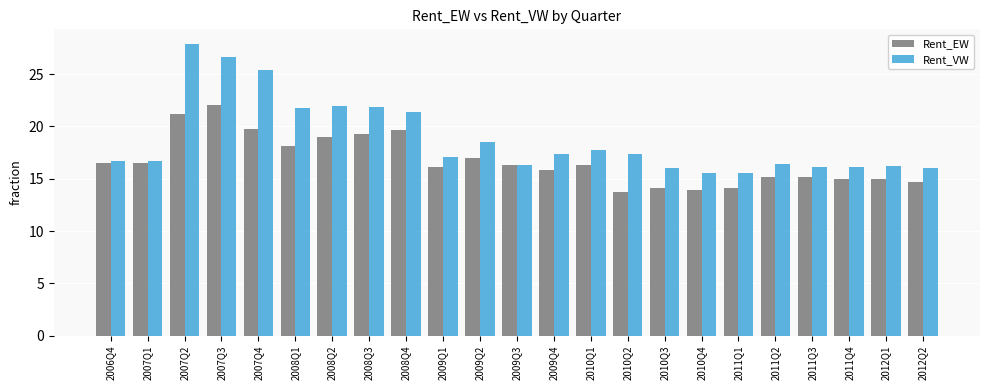

At which label does Rent_EW first exceed 16?

2006Q4